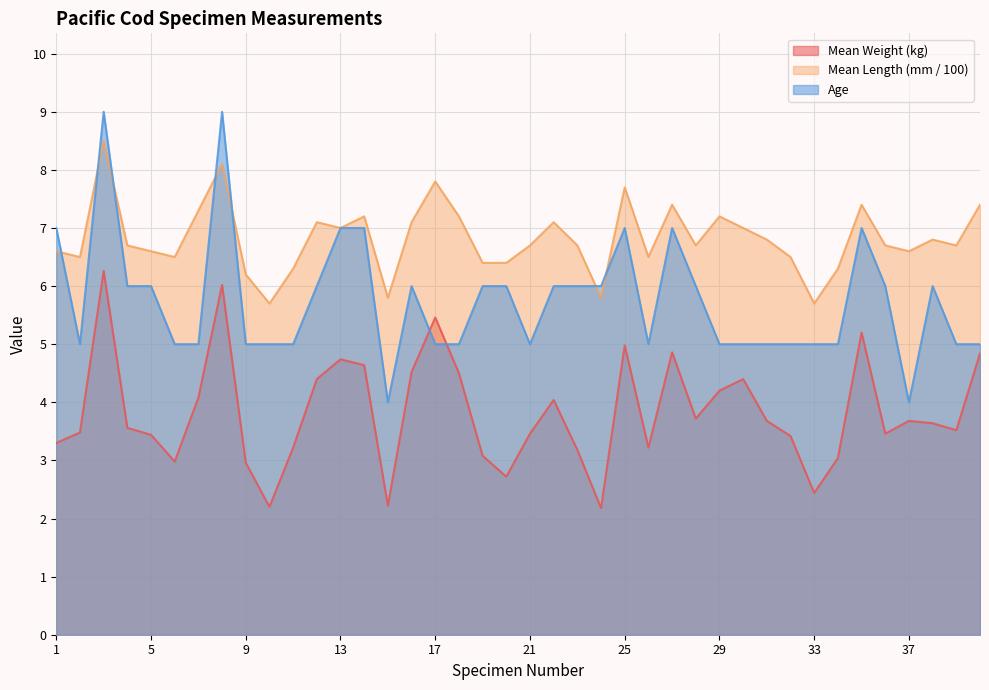

Between 12 and 22, which is larger?

12